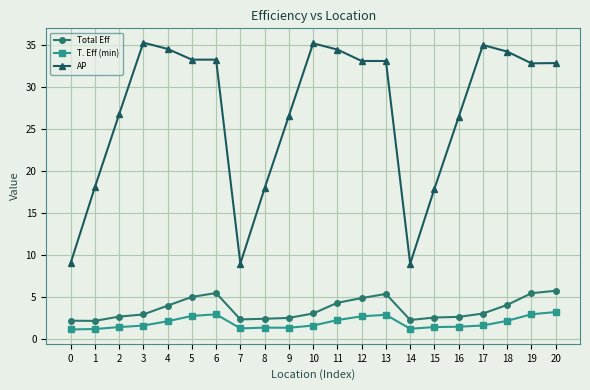

The AP series shows 17.9 at 15. True or false?

True